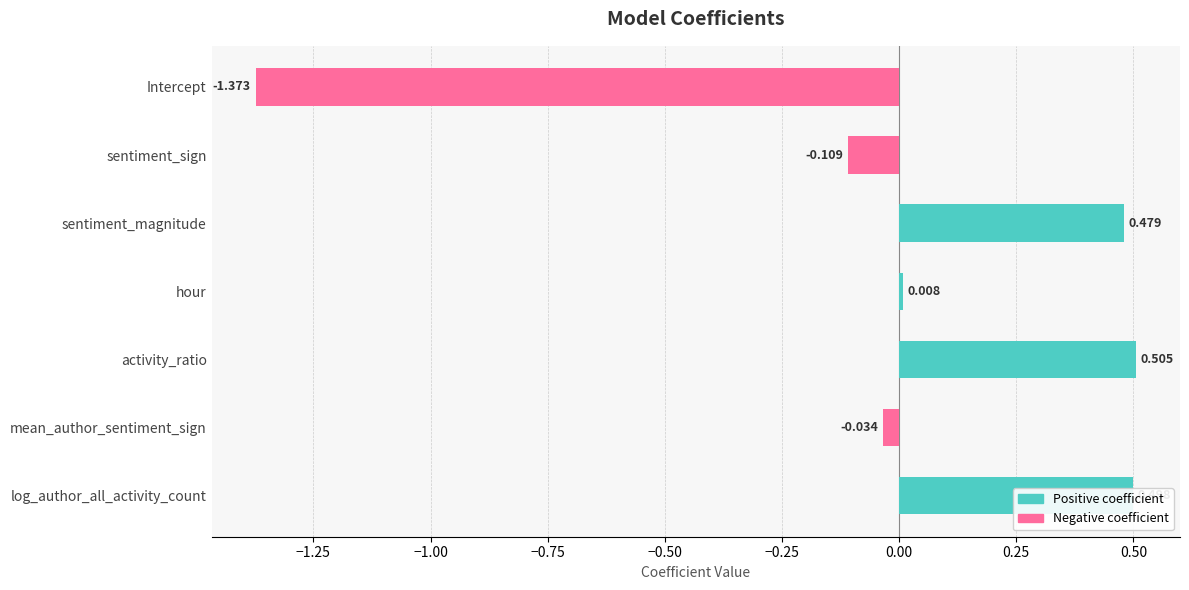

What is the label of the 6th bar from the top?

mean_author_sentiment_sign